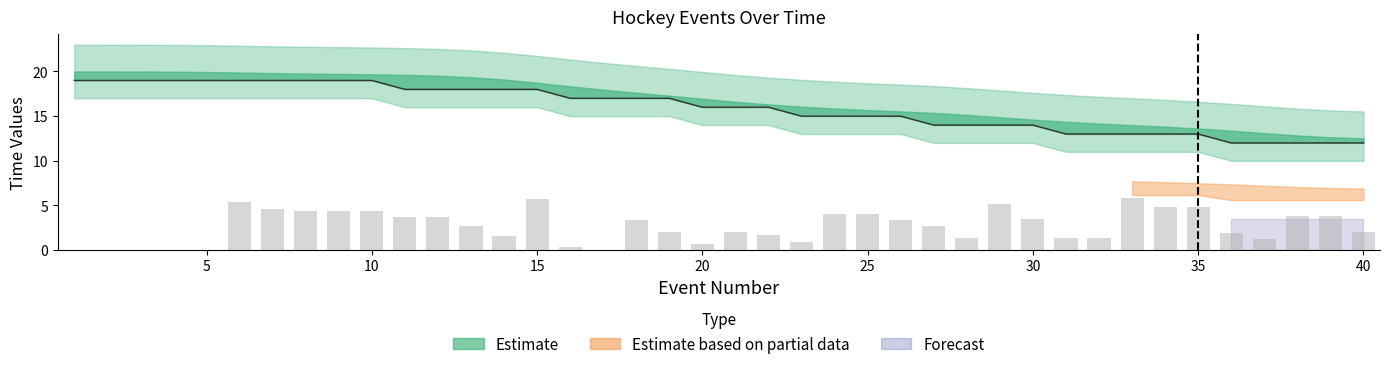

Reading left to right, list all the values displayed in this chart.

minute: 1=19.0	2=19.0	3=19.0	4=19.0	5=19.0	6=19.0	7=19.0	8=19.0	9=19.0	10=19.0	11=18.0	12=18.0	13=18.0	14=18.0	15=18.0	16=17.0	17=17.0	18=17.0	19=17.0	20=16.0	21=16.0	22=16.0	23=15.0	24=15.0	25=15.0	26=15.0	27=14.0	28=14.0	29=14.0	30=14.0	31=13.0	32=13.0	33=13.0	34=13.0	35=13.0	36=12.0	37=12.0	38=12.0	39=12.0	40=12.0
second: 1=0.0	2=0.0	3=0.0	4=0.0	5=0.0	6=5.4	7=4.6	8=4.4	9=4.4	10=4.4	11=3.7	12=3.7	13=2.7	14=1.6	15=5.7	16=0.3	17=0.0	18=3.4	19=2.0	20=0.7	21=2.0	22=1.7	23=0.9	24=4.0	25=4.0	26=3.4	27=2.7	28=1.4	29=5.2	30=3.5	31=1.3	32=1.3	33=5.8	34=4.8	35=4.8	36=1.9	37=1.2	38=3.8	39=3.8	40=2.0